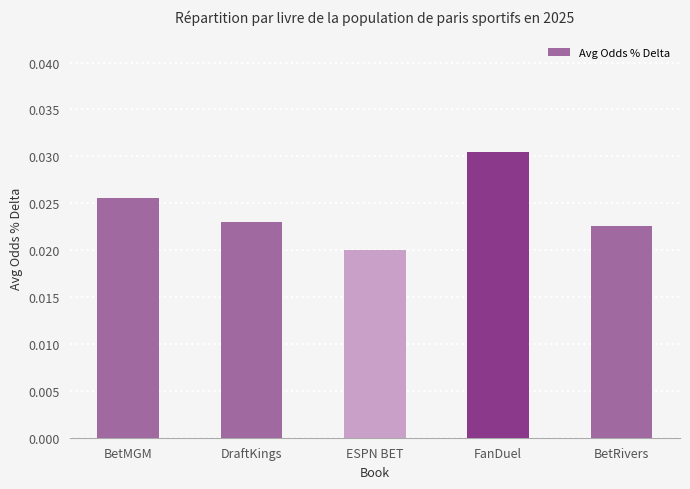

Are the bars horizontal?

No